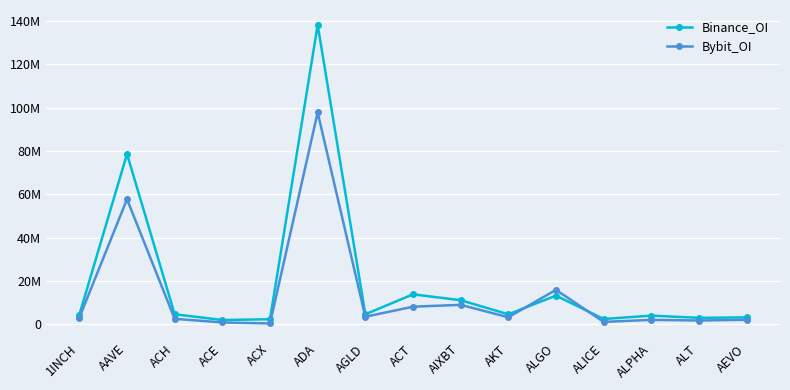

Which series has the largest total across all categories?

Binance_OI